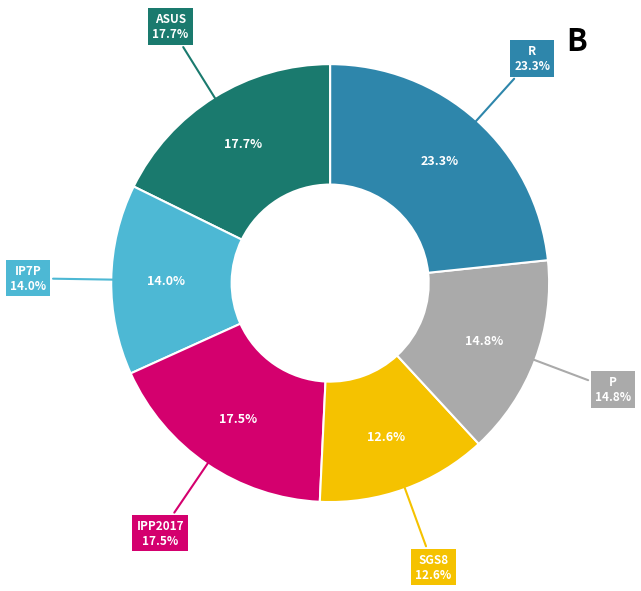

To the nearest percent, what percentage of the pie is ASUS?

18%